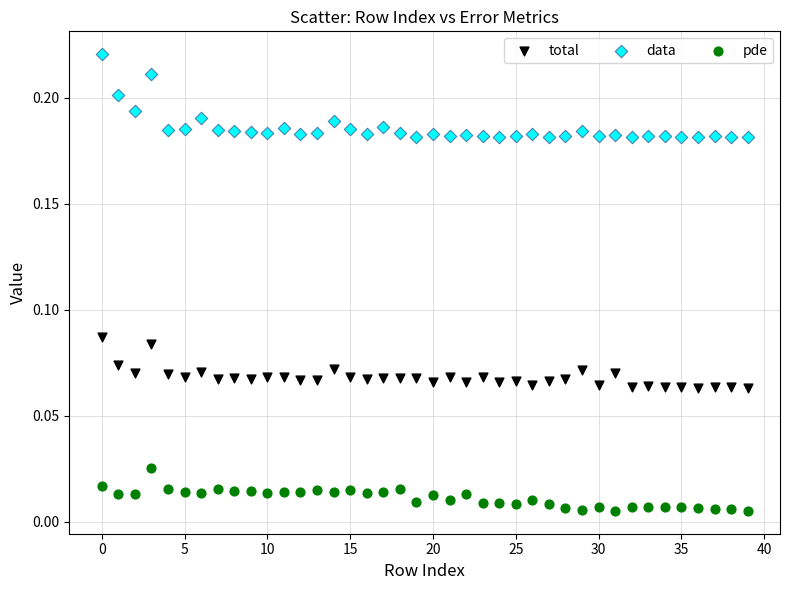

Which series contains the lowest Y value?

pde